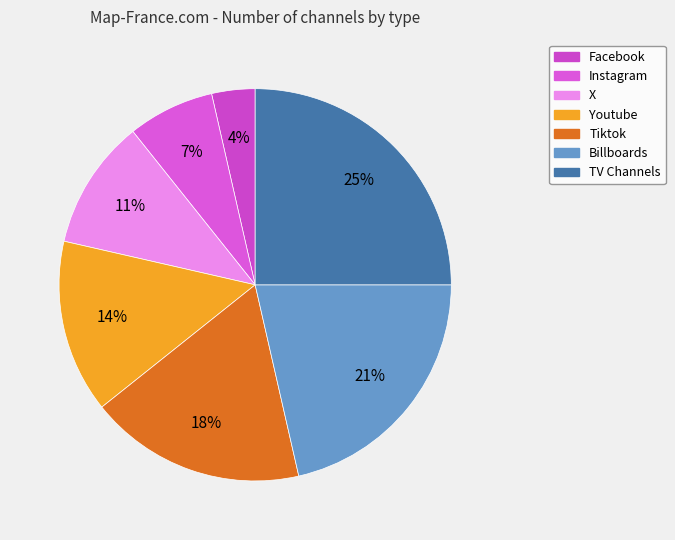

Is there any slice that represents more than half of the pie?

No